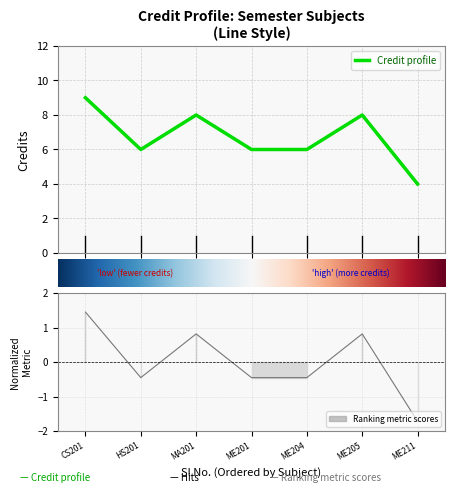

Where is the data nearest to the value 6?

2